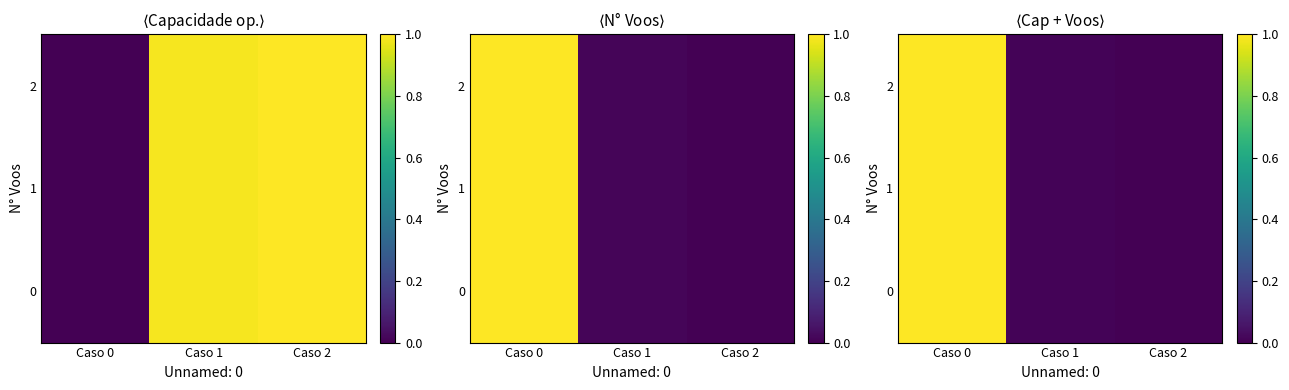

Count the number of data series in this chart.

3